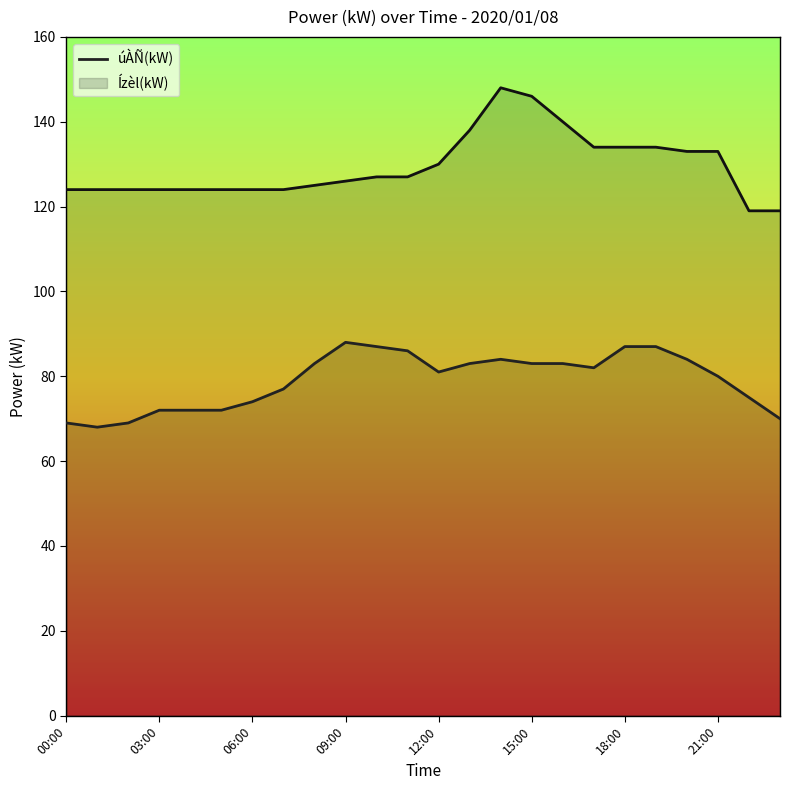

Does the chart display data point markers on the line(s)?

No